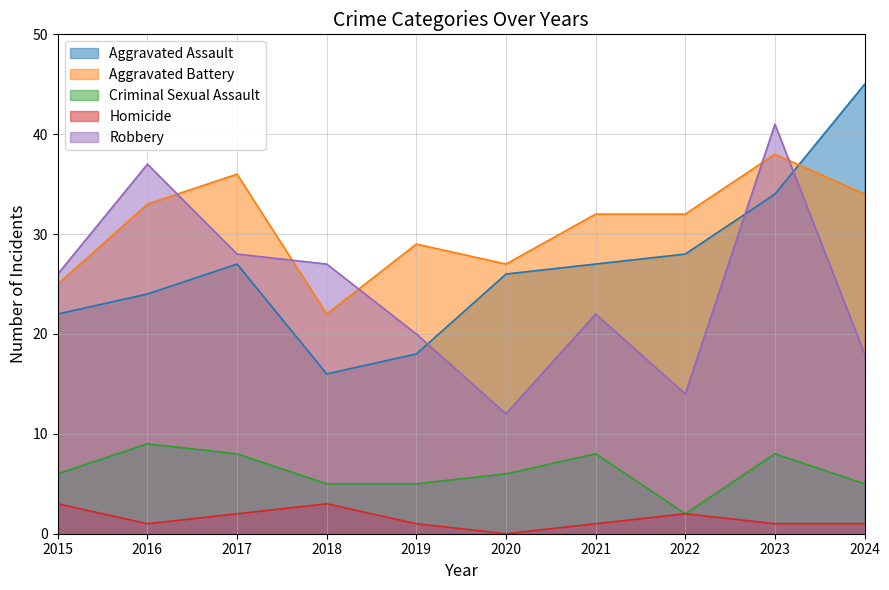

List the labels in order of Homicide value, largest first.

2015, 2018, 2017, 2022, 2016, 2019, 2021, 2023, 2024, 2020